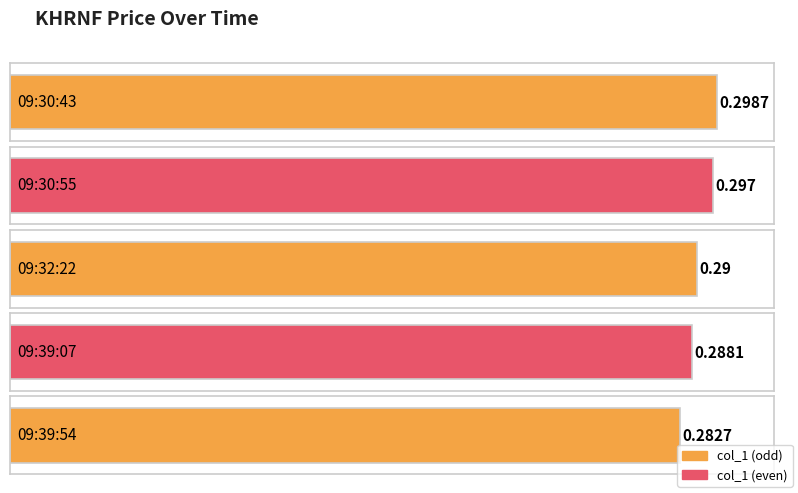

List the labels in order of value, smallest first.

09:39:54, 09:39:07, 09:32:22, 09:30:55, 09:30:43